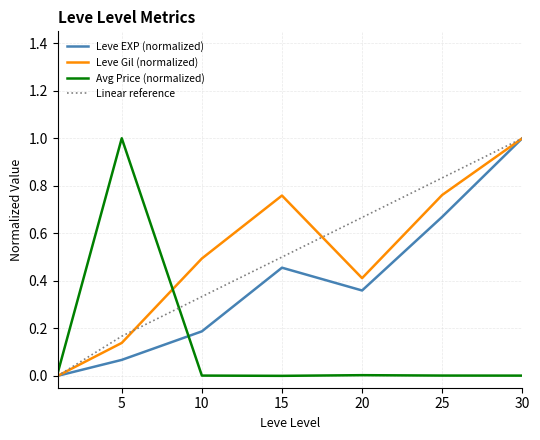

What is the sum of all Leve EXP (normalized) values?

2.7